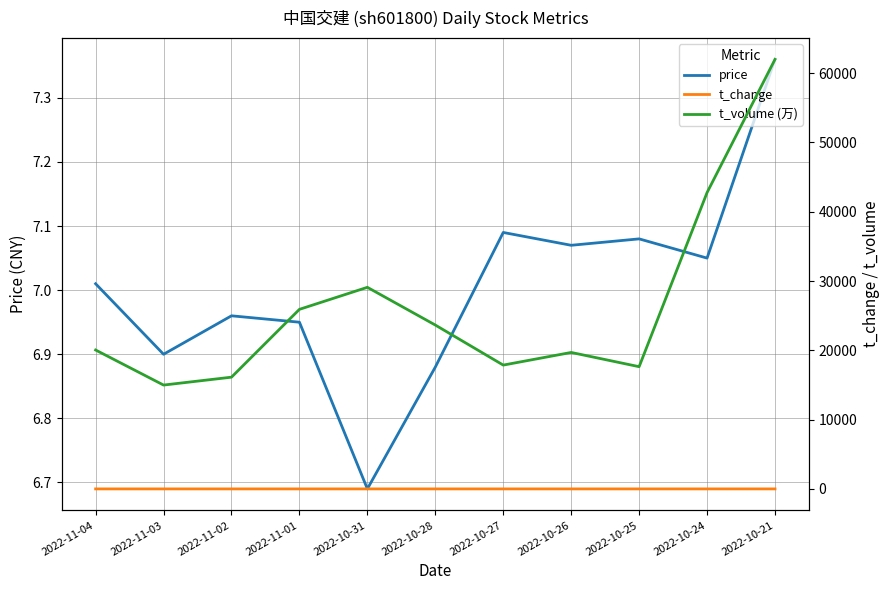

At which category is the sum across all series the highest?

2022-10-21